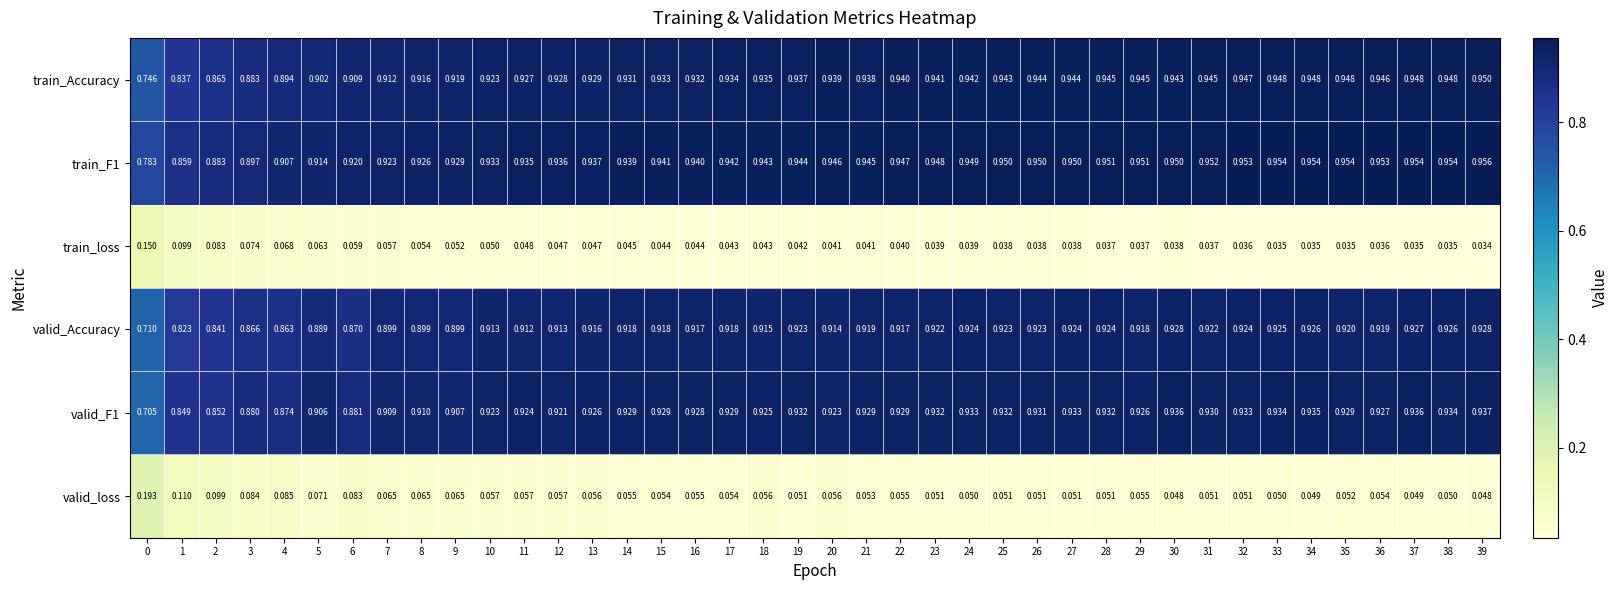

Which series has the largest total across all categories?

train_F1